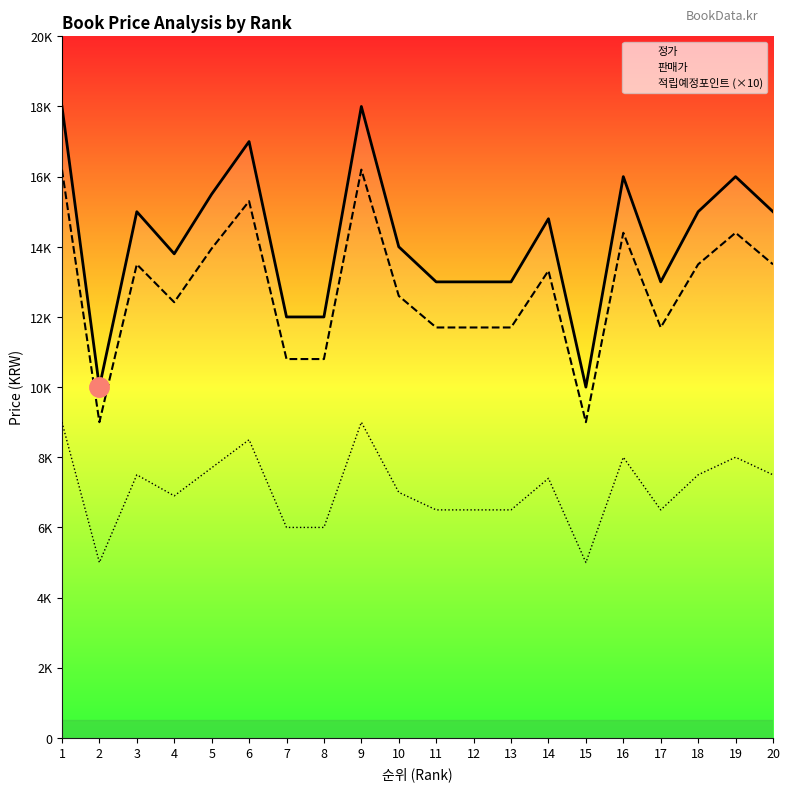

What is the highest value of the 정가 series?

18000